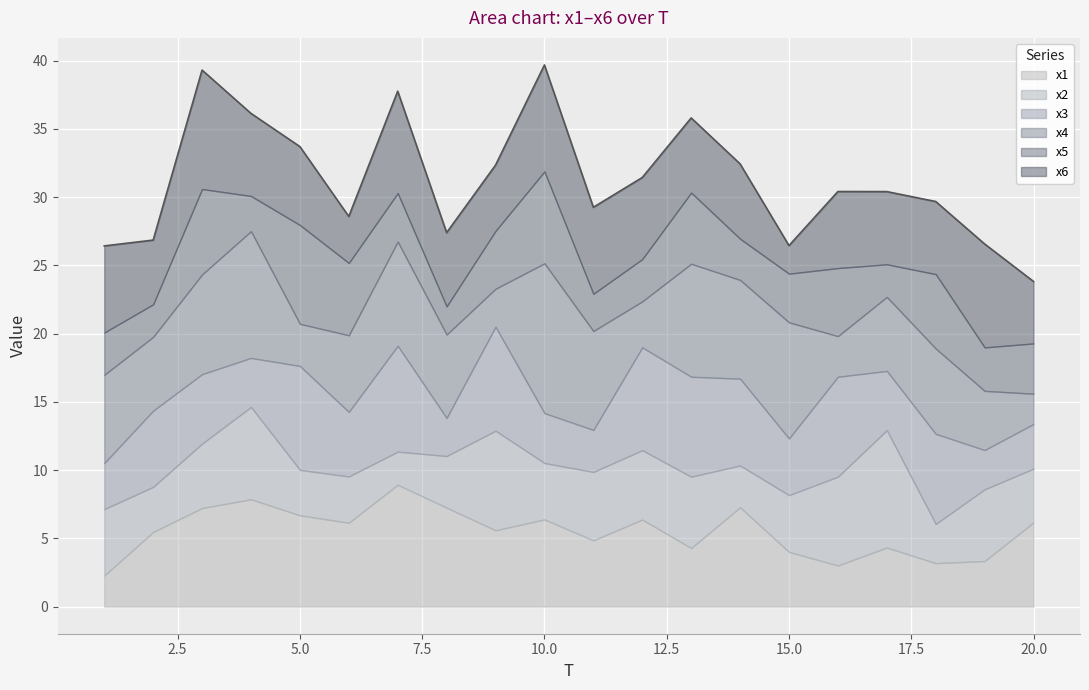

The value of x1 at 11 is 1.5. True or false?

False